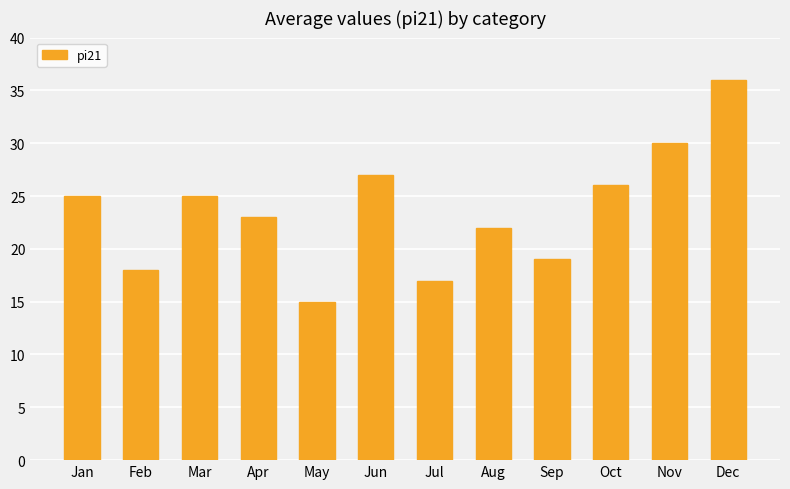

What is the change in value from Apr to Dec?

+13